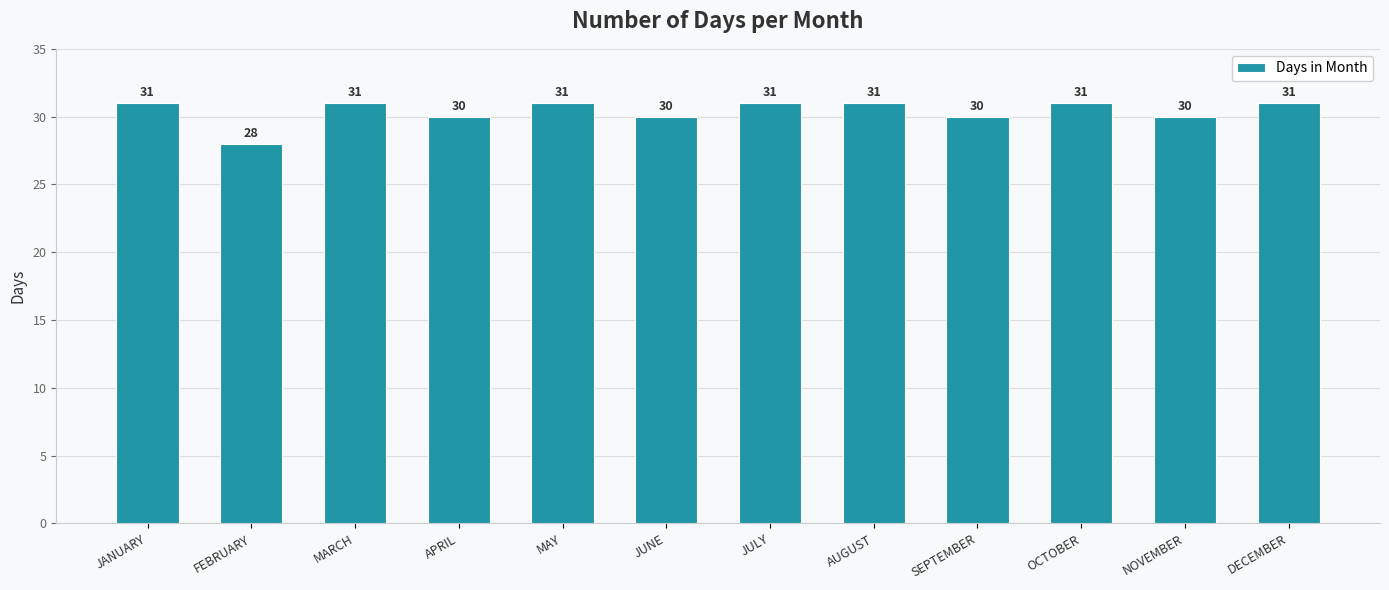

Reading left to right, list all the values displayed in this chart.

JANUARY=31	FEBRUARY=28	MARCH=31	APRIL=30	MAY=31	JUNE=30	JULY=31	AUGUST=31	SEPTEMBER=30	OCTOBER=31	NOVEMBER=30	DECEMBER=31